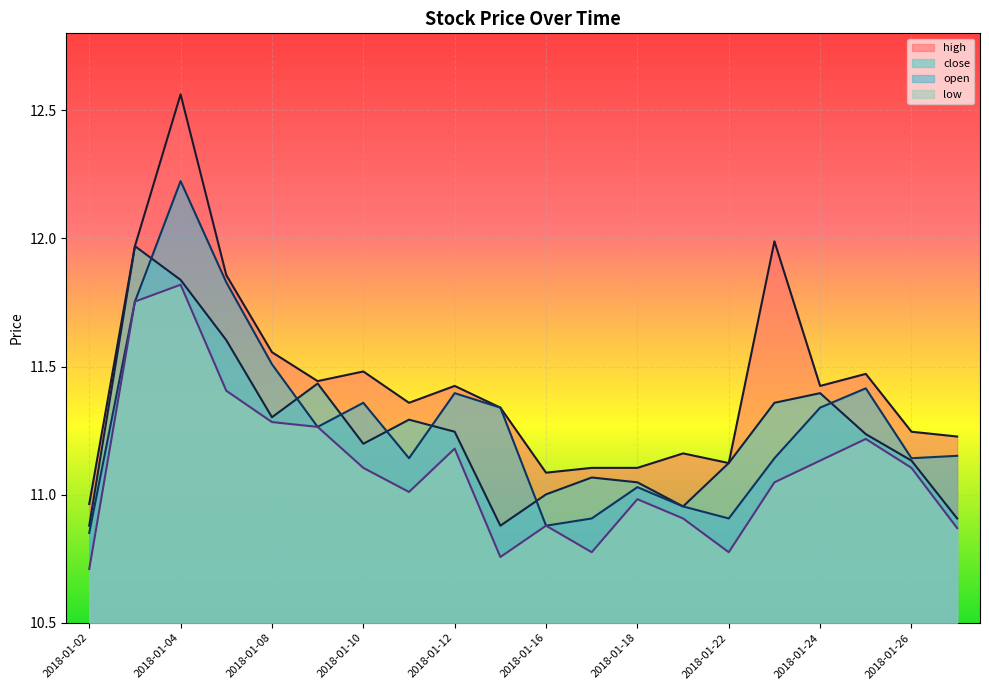

Reading left to right, extract all data points from this chart.

close: 10.9	12.0	11.8	11.6	11.3	11.4	11.2	11.3	11.2	10.9	11.0	11.1	11.0	11.0	11.1	11.4	11.4	11.2	11.1	10.9
open: 10.9	11.8	12.2	11.8	11.5	11.3	11.4	11.1	11.4	11.3	10.9	10.9	11.0	11.0	10.9	11.1	11.3	11.4	11.1	11.2
low: 10.7	11.8	11.8	11.4	11.3	11.3	11.1	11.0	11.2	10.8	10.9	10.8	11.0	10.9	10.8	11.0	11.1	11.2	11.1	10.9
high: 11.0	12.0	12.6	11.9	11.6	11.4	11.5	11.4	11.4	11.3	11.1	11.1	11.1	11.2	11.1	12.0	11.4	11.5	11.2	11.2